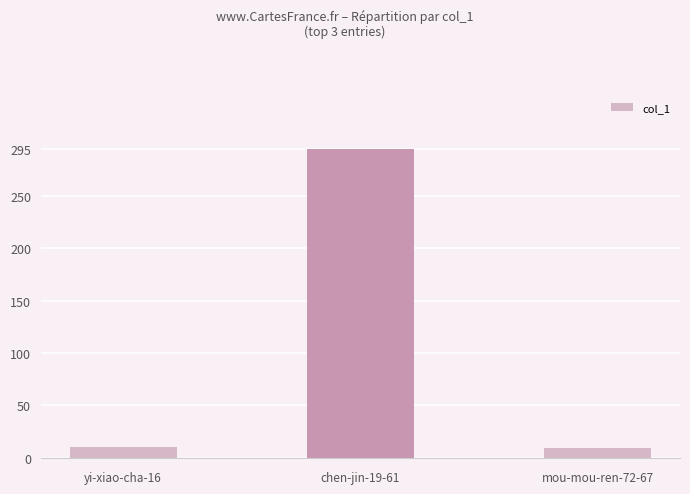

True or false: the data shows 9 at mou-mou-ren-72-67.

True